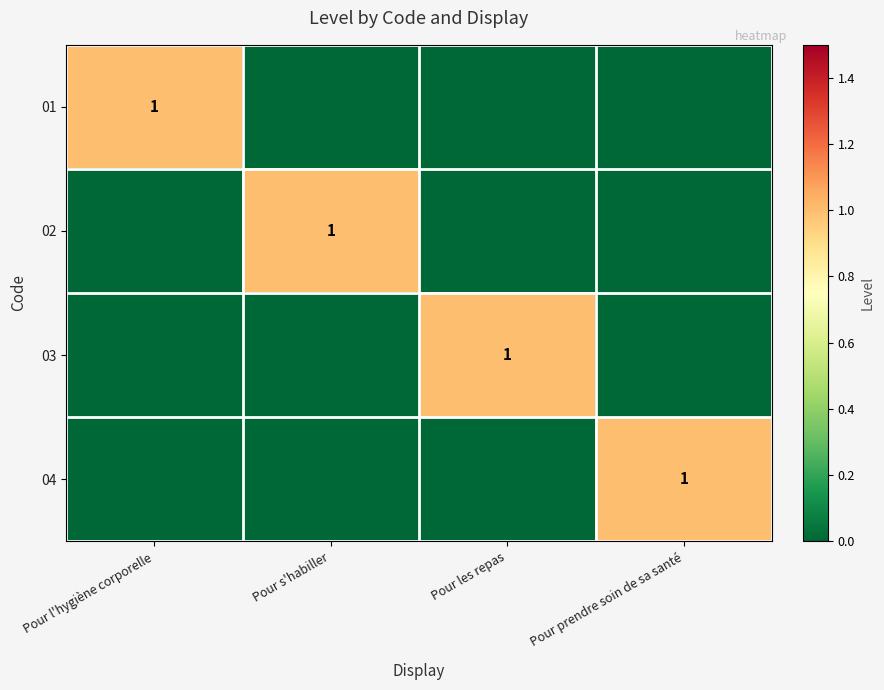

True or false: 04 has a value of 1 at Pour prendre soin de sa santé.

True